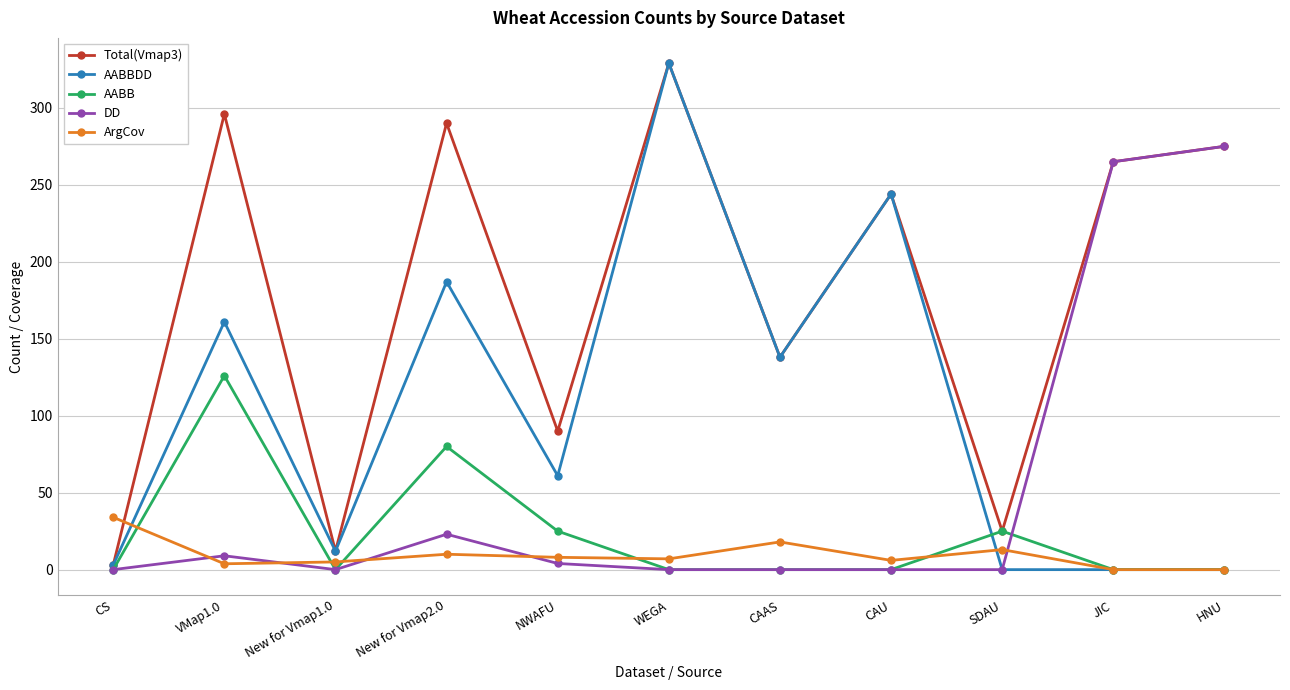

At how many categories does at least one series exceed 186?

6